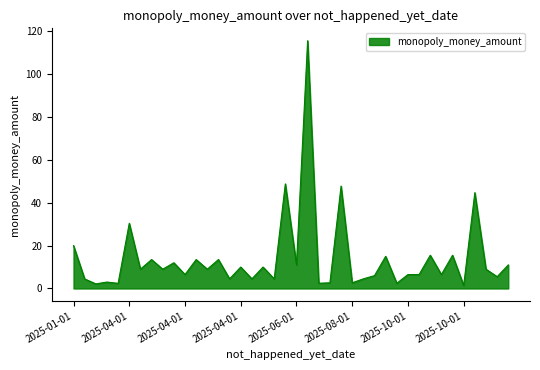

What is the difference between the maximum and minimum values?

114.1